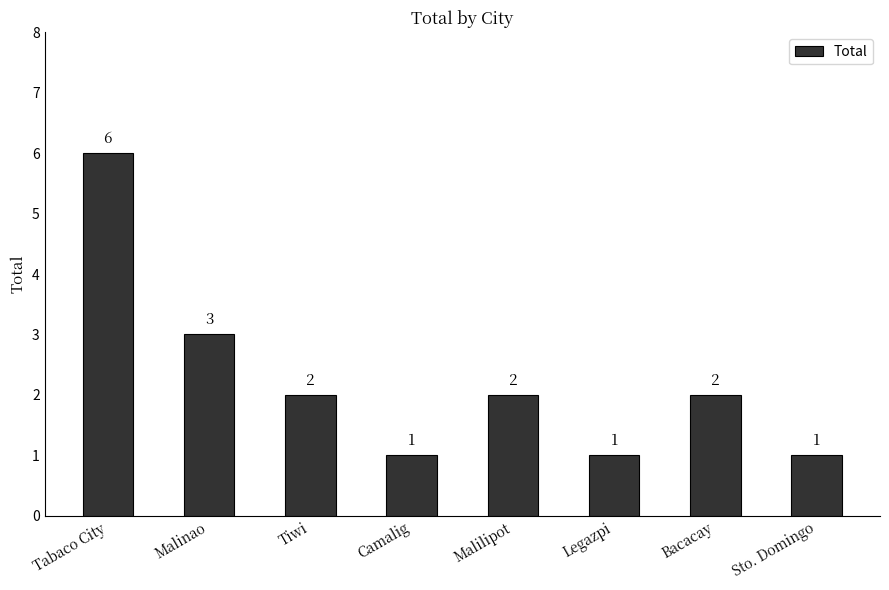

What is the label of the 6th bar from the left?

Legazpi